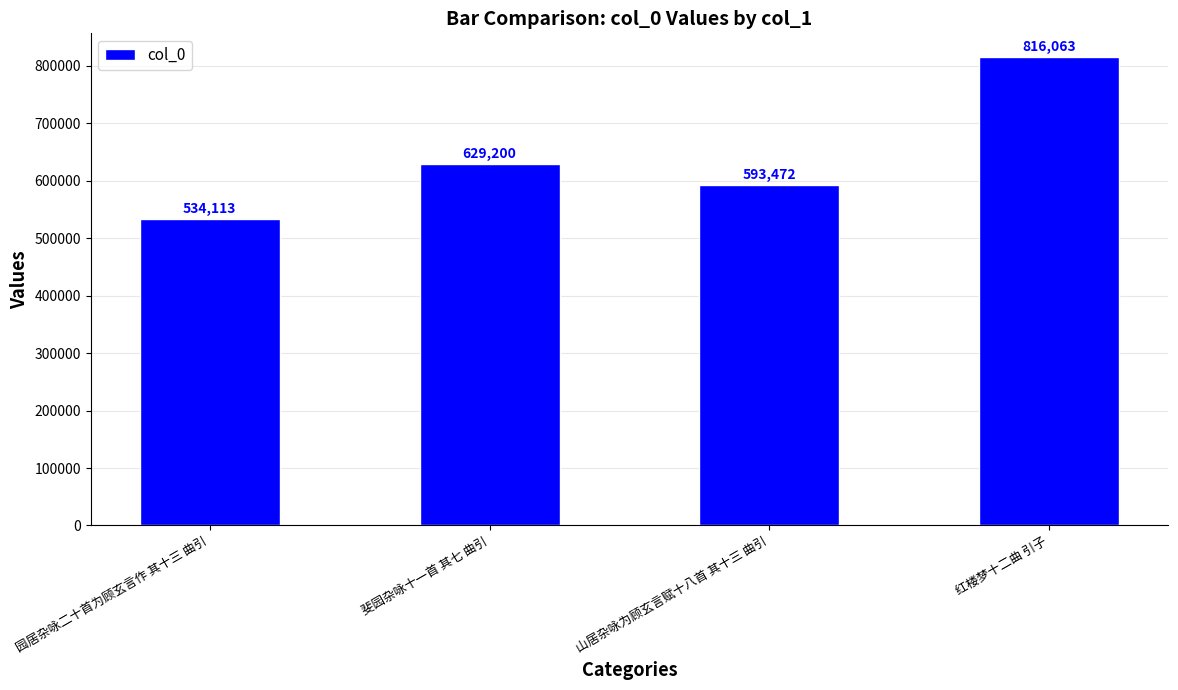

Are the bars grouped side by side (vs. stacked)?

No